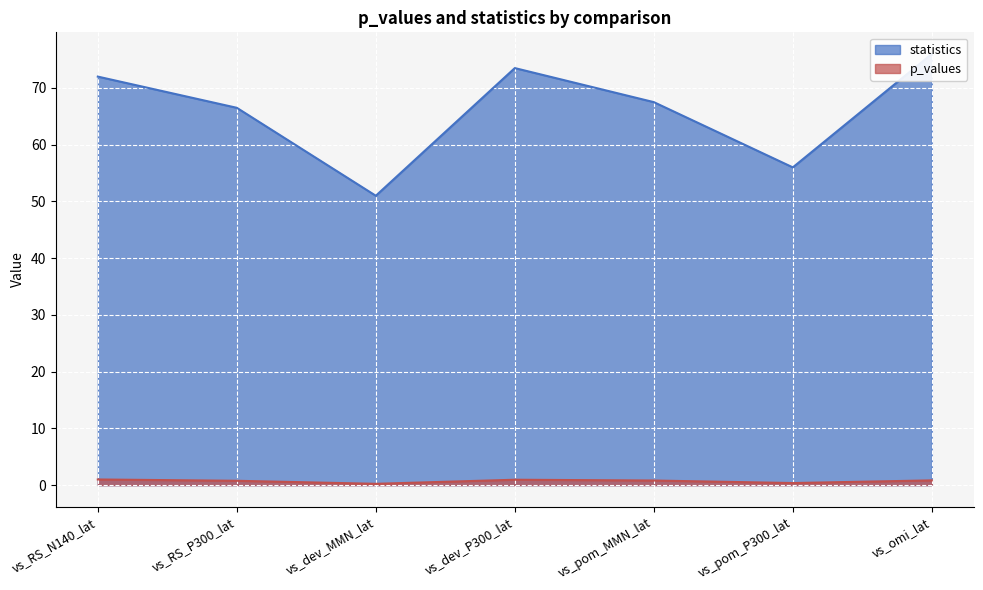

What value does the statistics series have at vs_omi_lat?

76.0